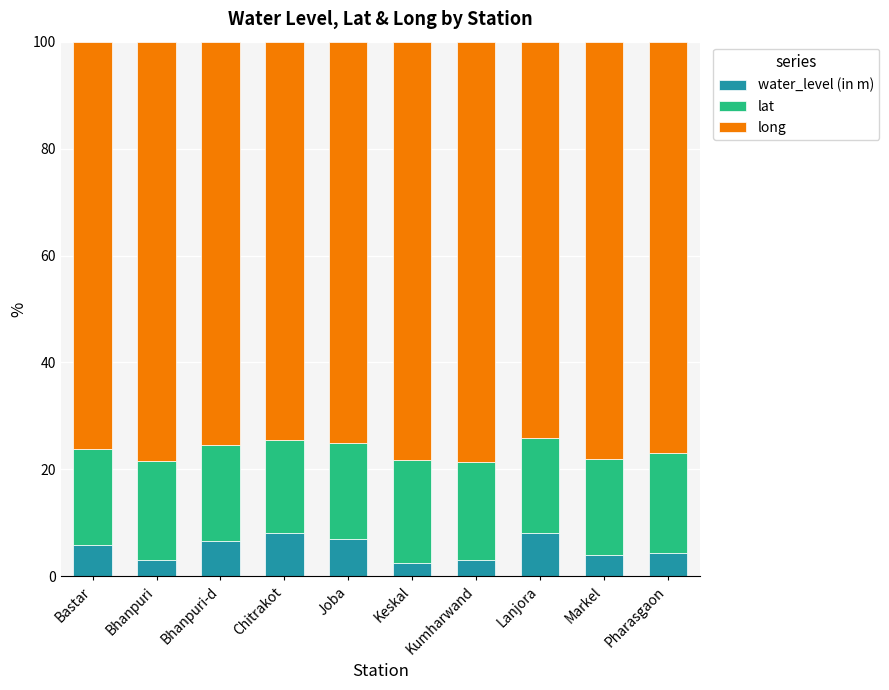

Count the number of data series in this chart.

3